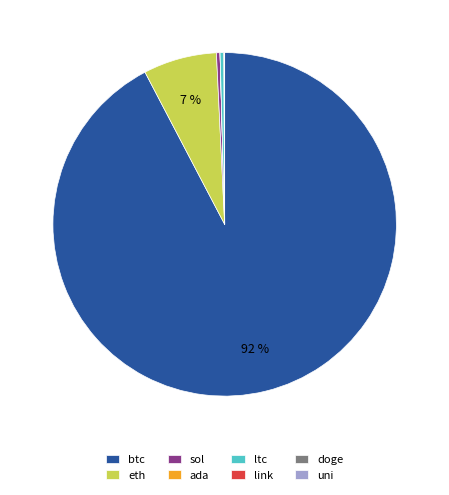

True or false: ltc accounts for 0% of the total.

True